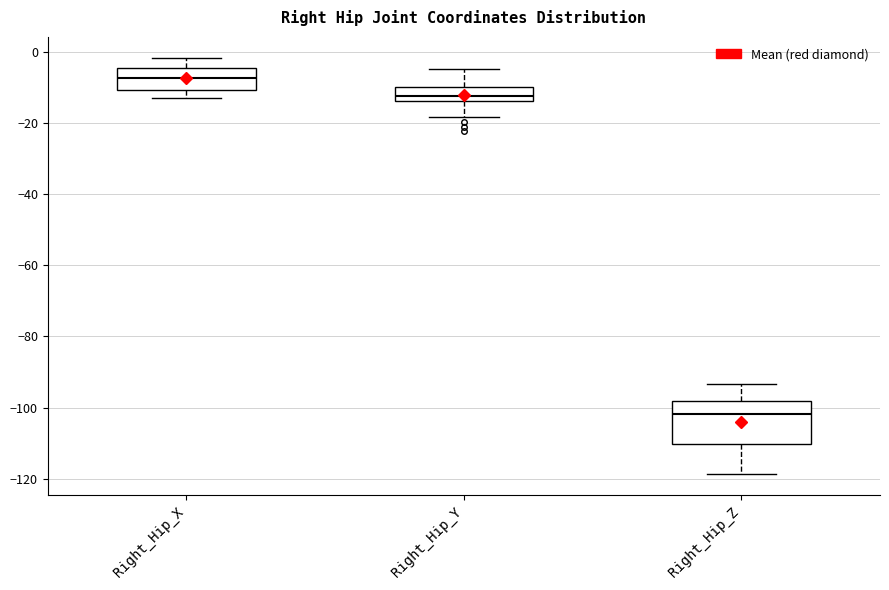

Reading left to right, read every box against the y-axis: the position of its median line, the range the box covers, and the ends of its whiskers. The values are not printed on the chart, so give them approximately, as read against the axis.

Right_Hip_X: median -8, box -10 to -4, whiskers -12 to -2
Right_Hip_Y: median -12, box -14 to -10, whiskers -18 to -4
Right_Hip_Z: median -102, box -110 to -98, whiskers -118 to -94